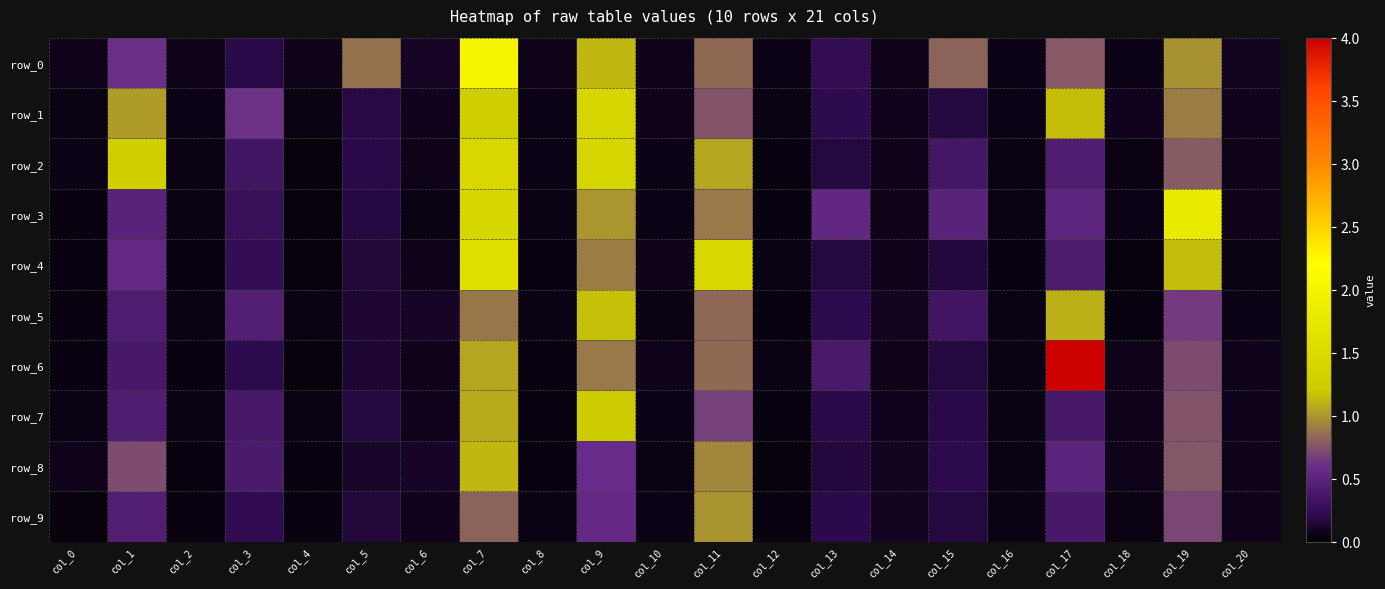

At col_19, list the series in order from smallest to largest.

row_5, row_9, row_6, row_7, row_8, row_2, row_1, row_0, row_4, row_3